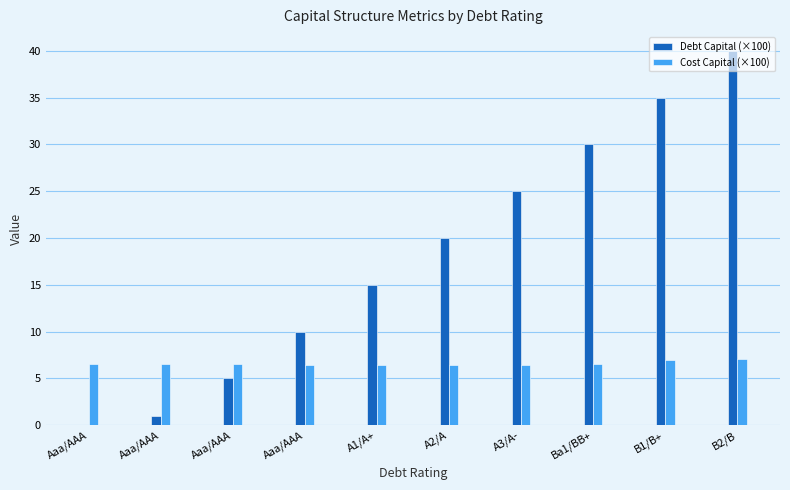

What is the maximum value shown in the chart?

40.0